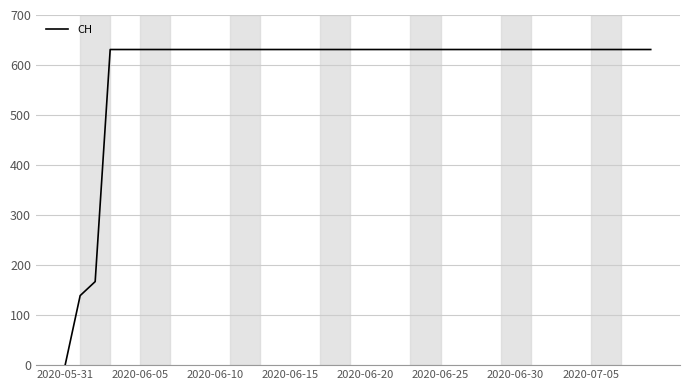

What is the maximum value shown in the chart?

631